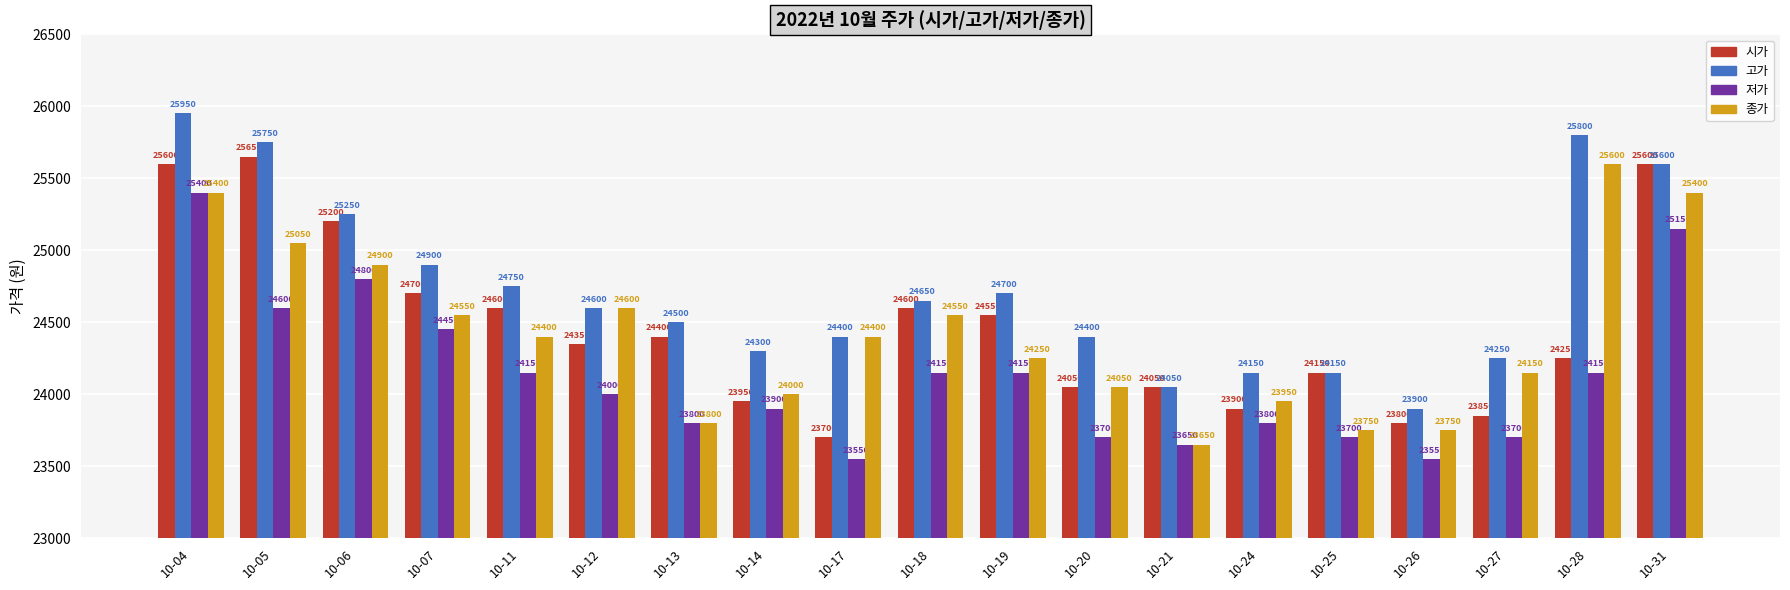

The value of 고가 at 10-05 is 16255. True or false?

False